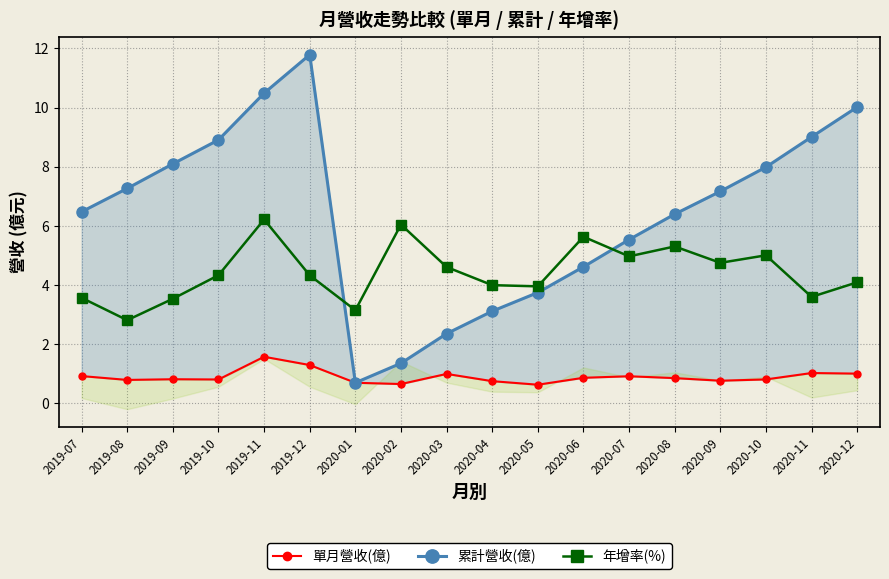

What is the difference between the 單月營收(億) values at 2020-02 and 2020-11?

0.4